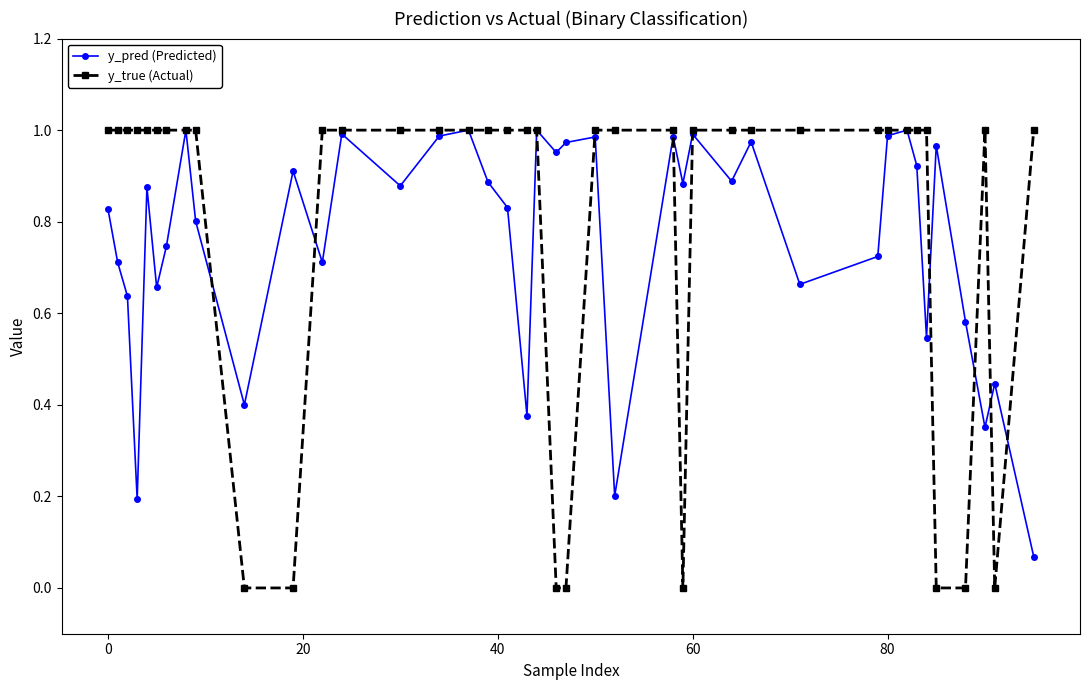

Which series has the widest spread of values?

y_true (Actual)